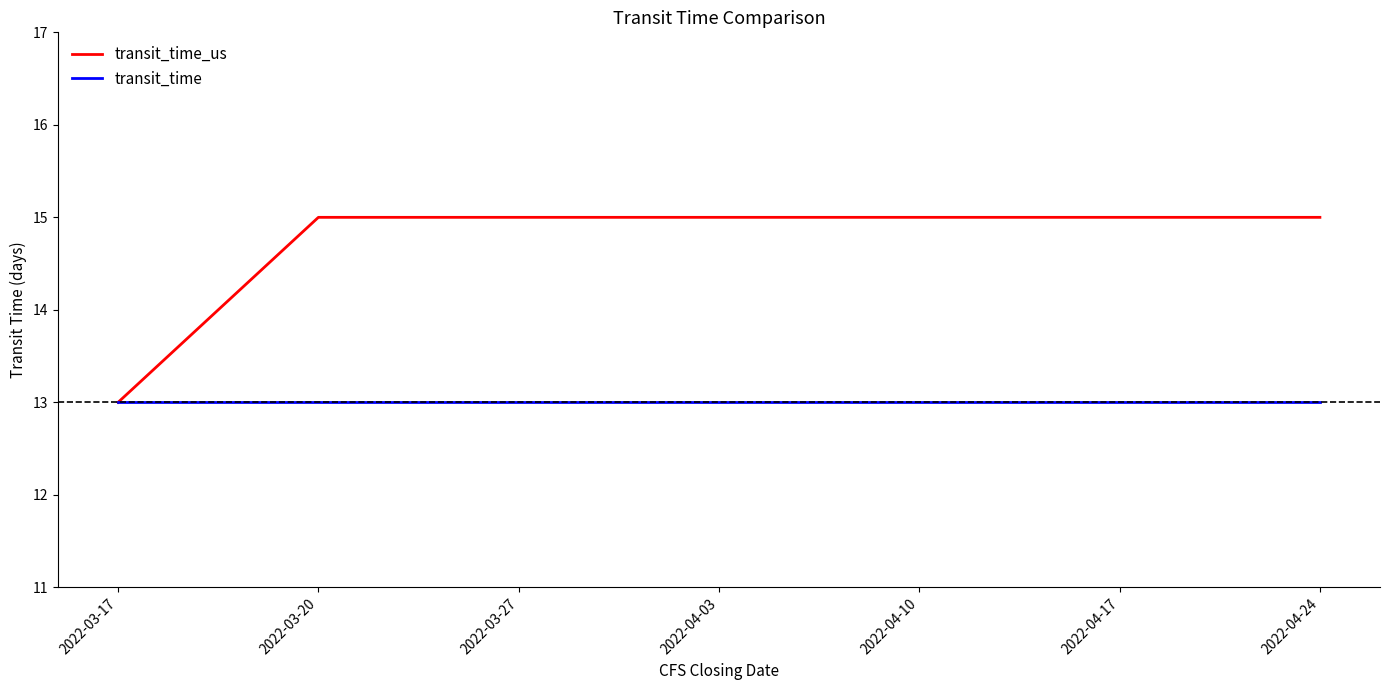

What position from the left is 2022-04-24?

7